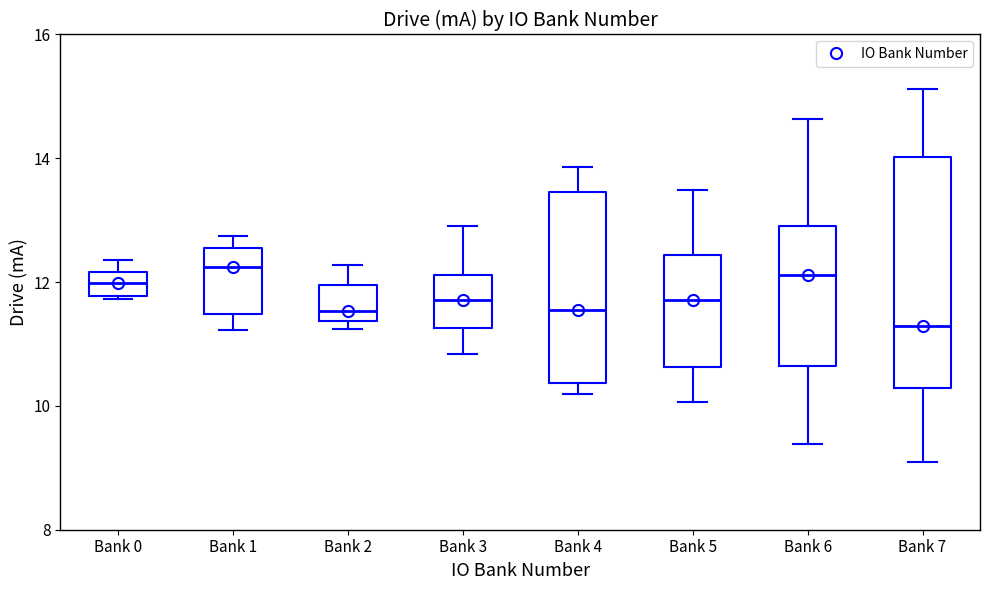

Which box's median line is the lowest?

Bank 7